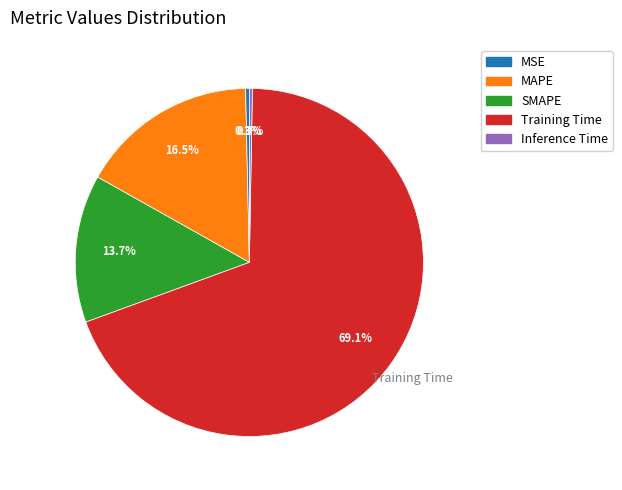

What portion of the pie excludes MAPE?

83.5%